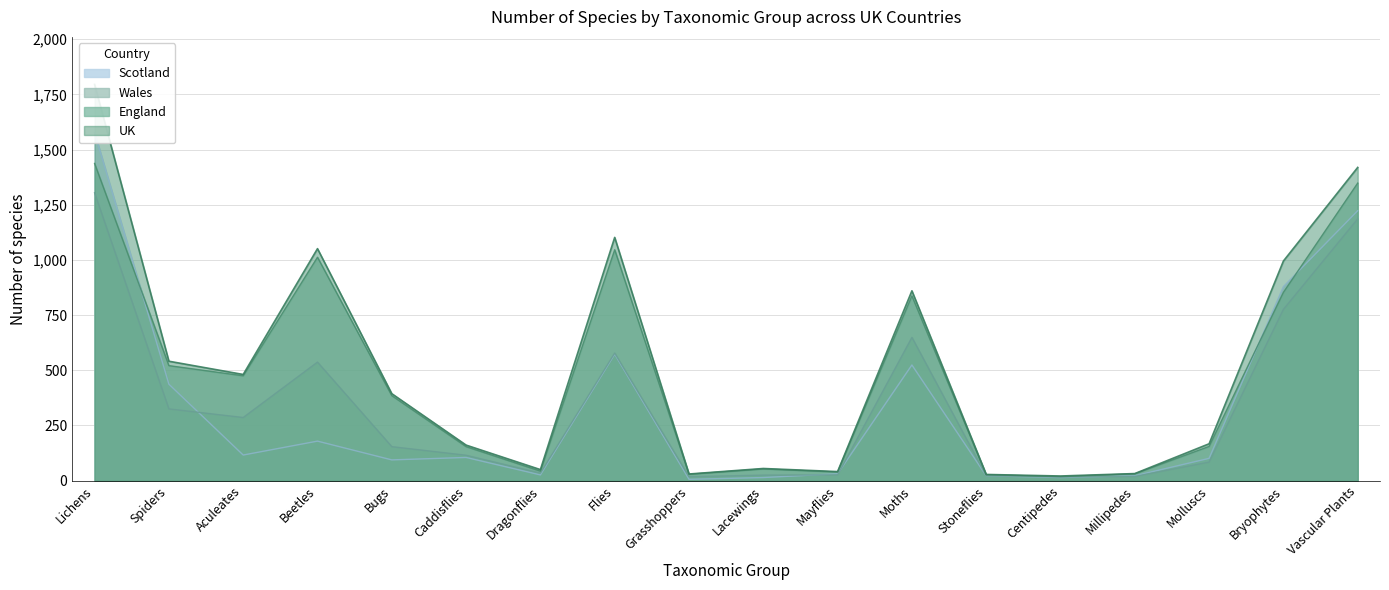

True or false: England and Wales intersect in this chart.

False